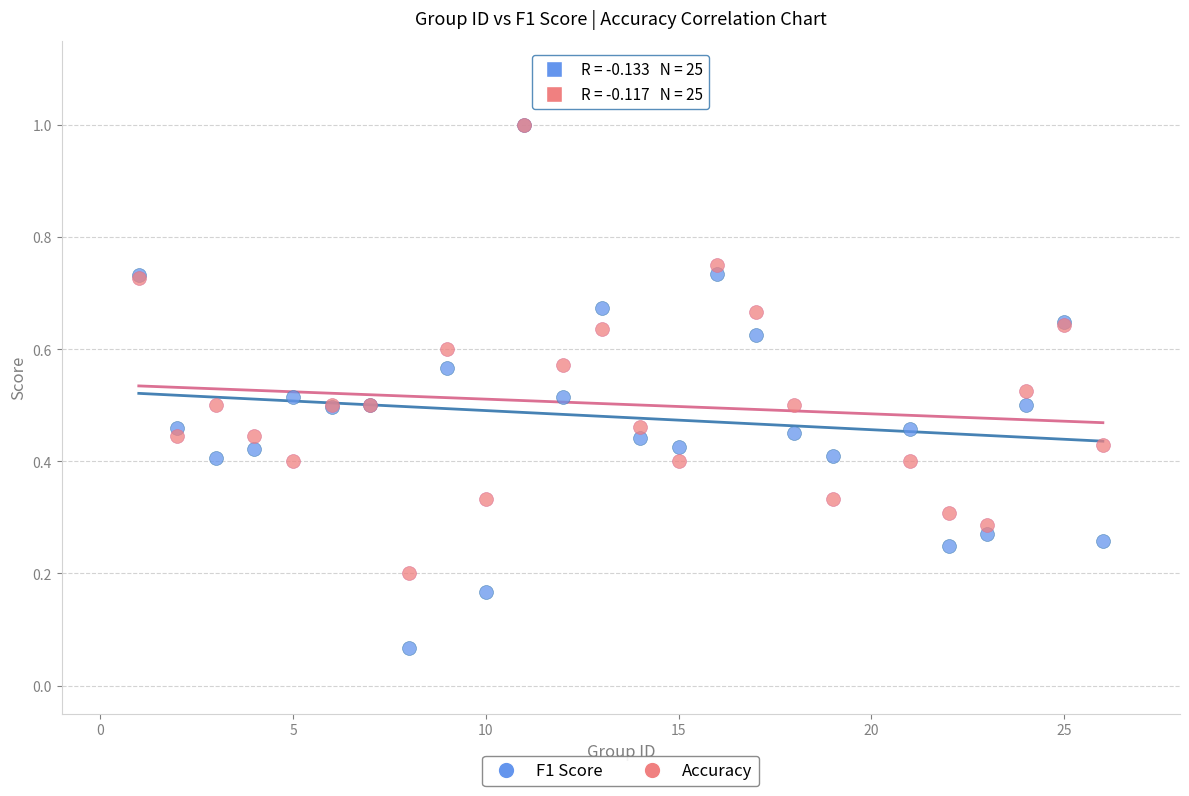

What are all the series names shown in the legend?

F1 Score, Accuracy